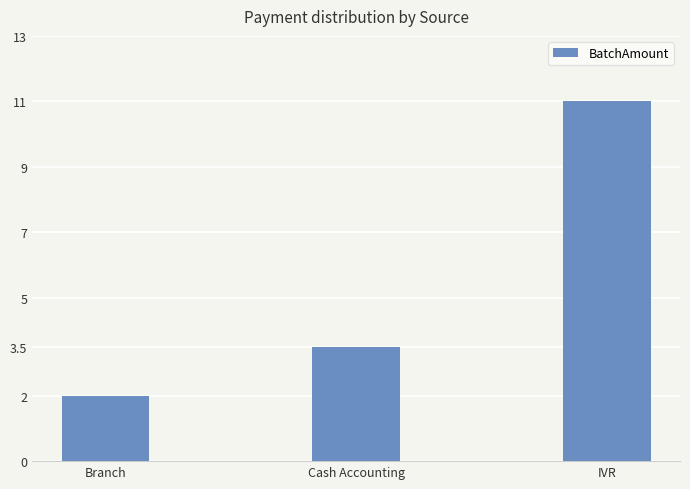

Which label corresponds to the largest value in the chart?

IVR